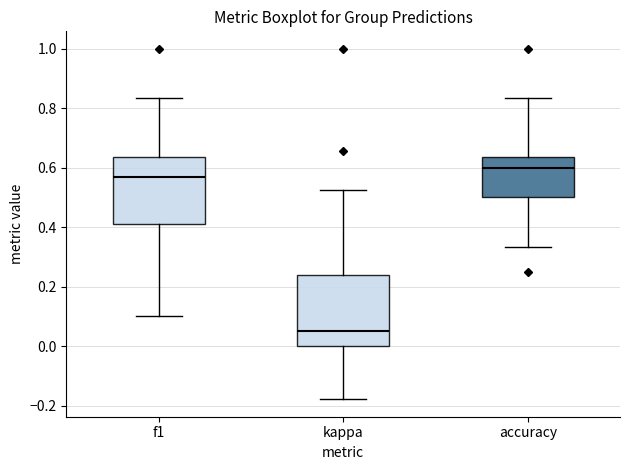

Which box's median line is the lowest?

kappa